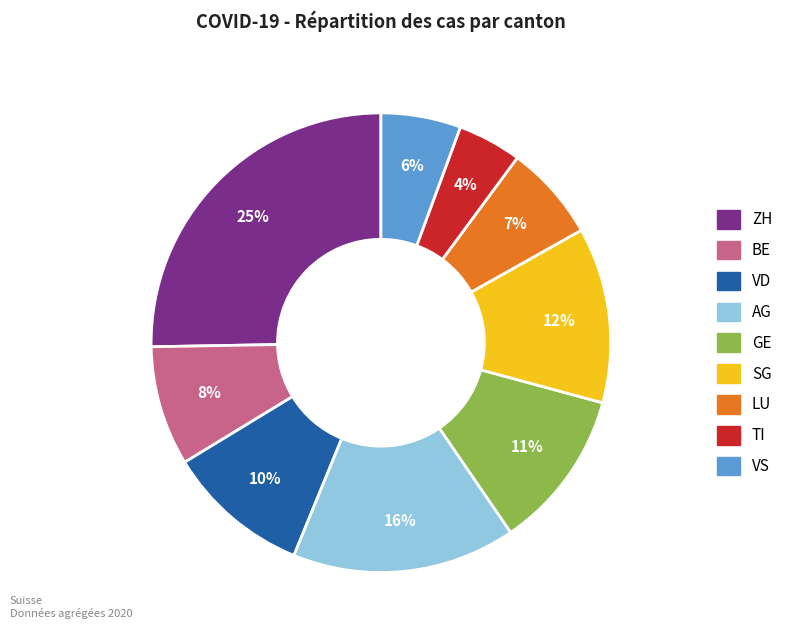

Is there any slice that represents more than half of the pie?

No